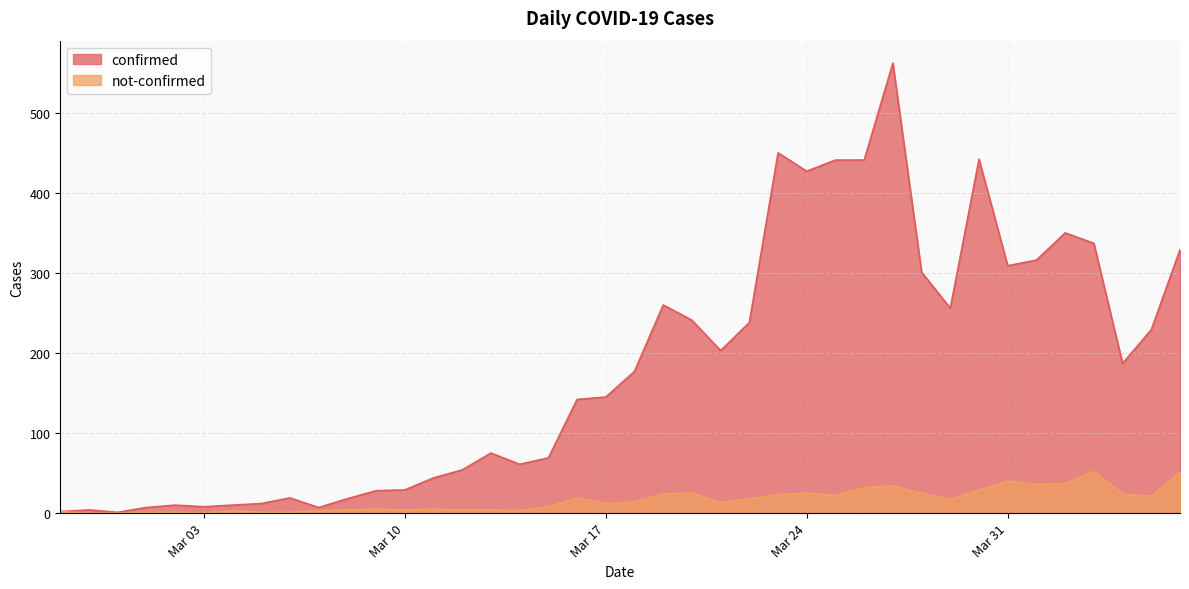

True or false: not-confirmed and confirmed intersect in this chart.

False